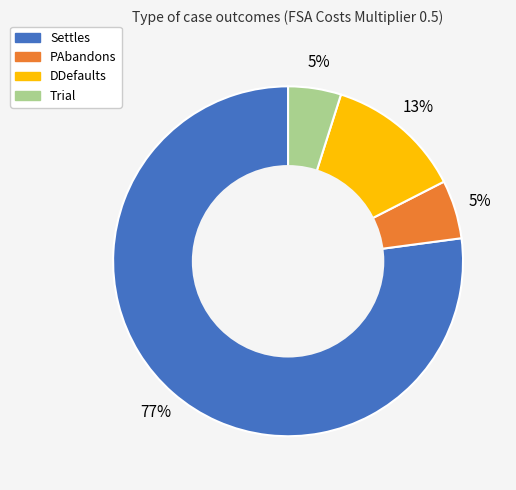

The PAbandons slice represents 1% of the pie. True or false?

False